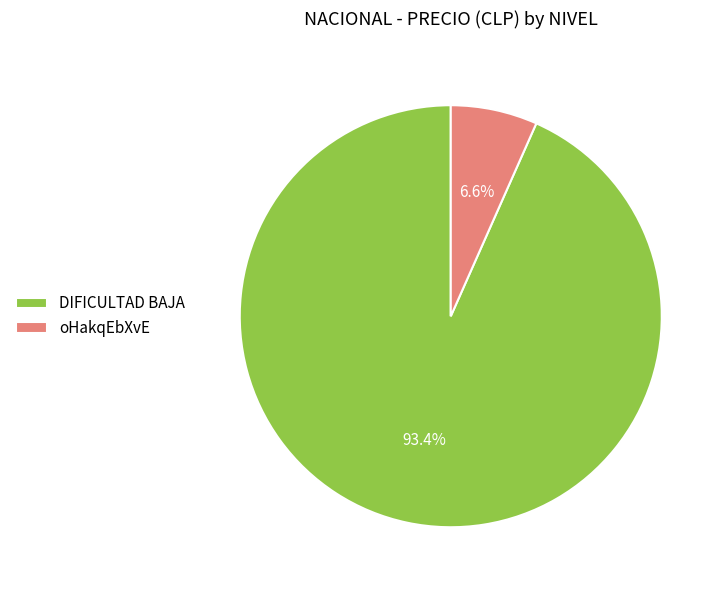

What percentage is the DIFICULTAD BAJA slice, to the nearest percent?

93%